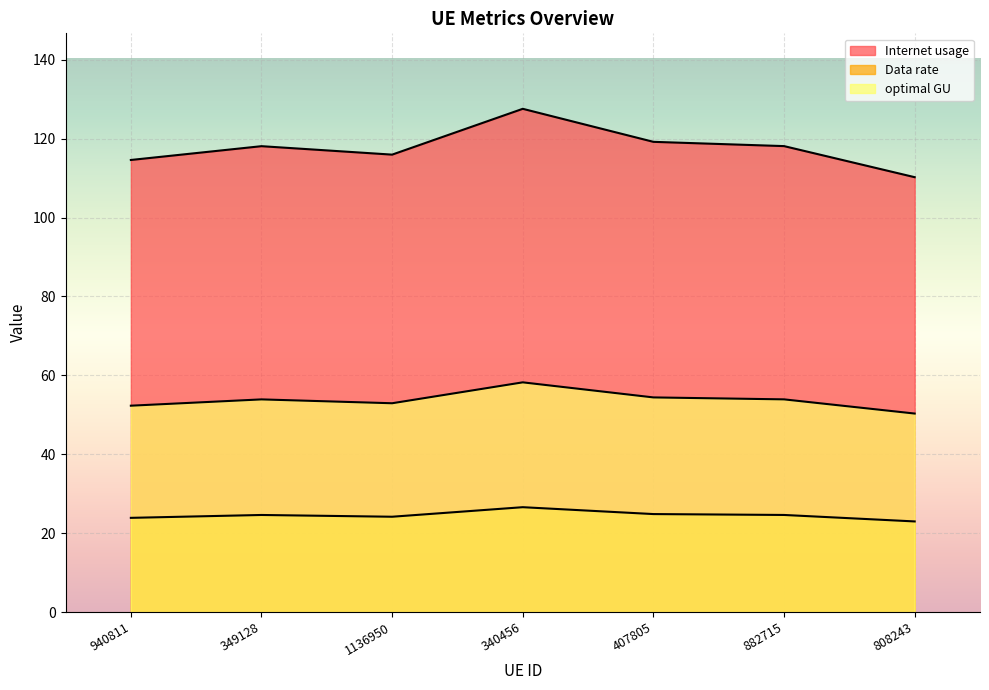

How many values in the Data rate series exceed 24?

5